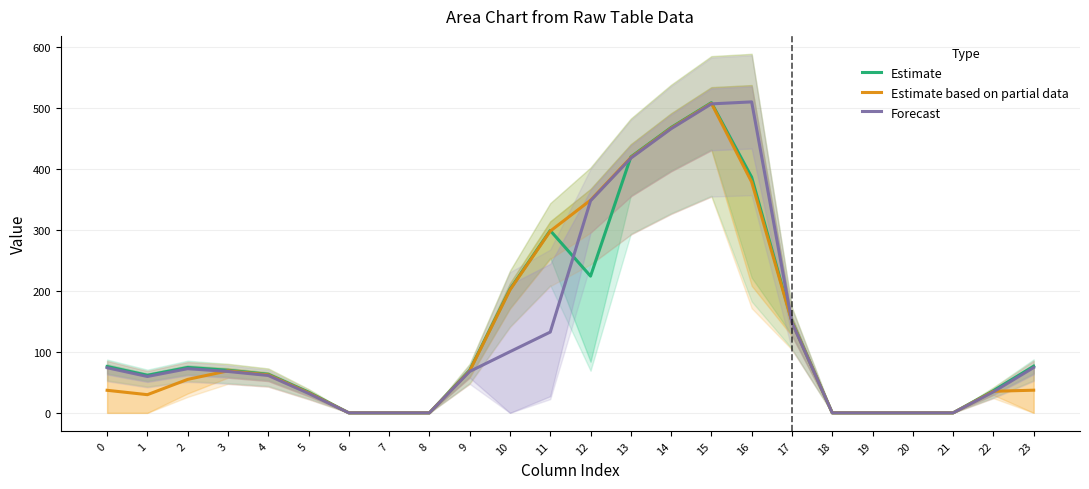

At how many categories does at least one series exceed 218?

6